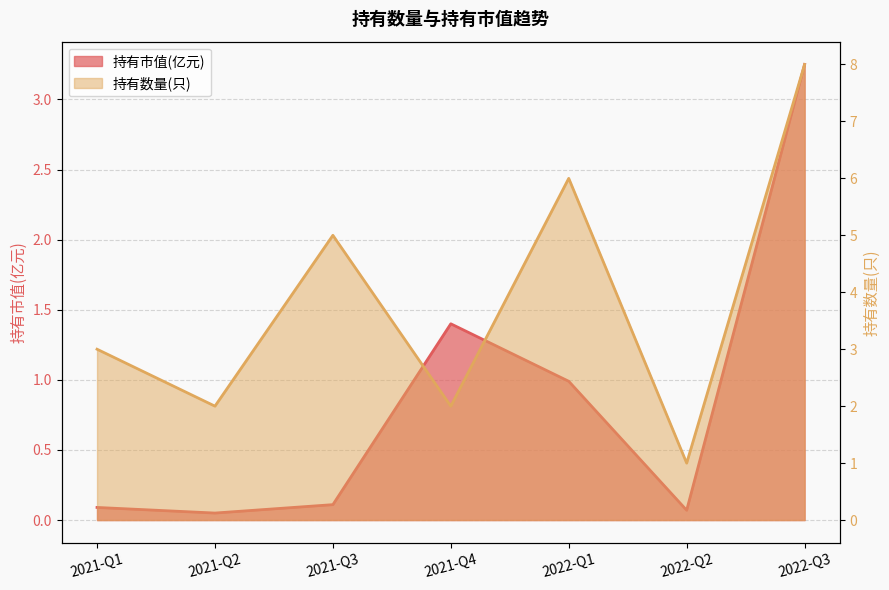

True or false: 持有市值(亿元) and 持有数量(只) cross at least once.

False